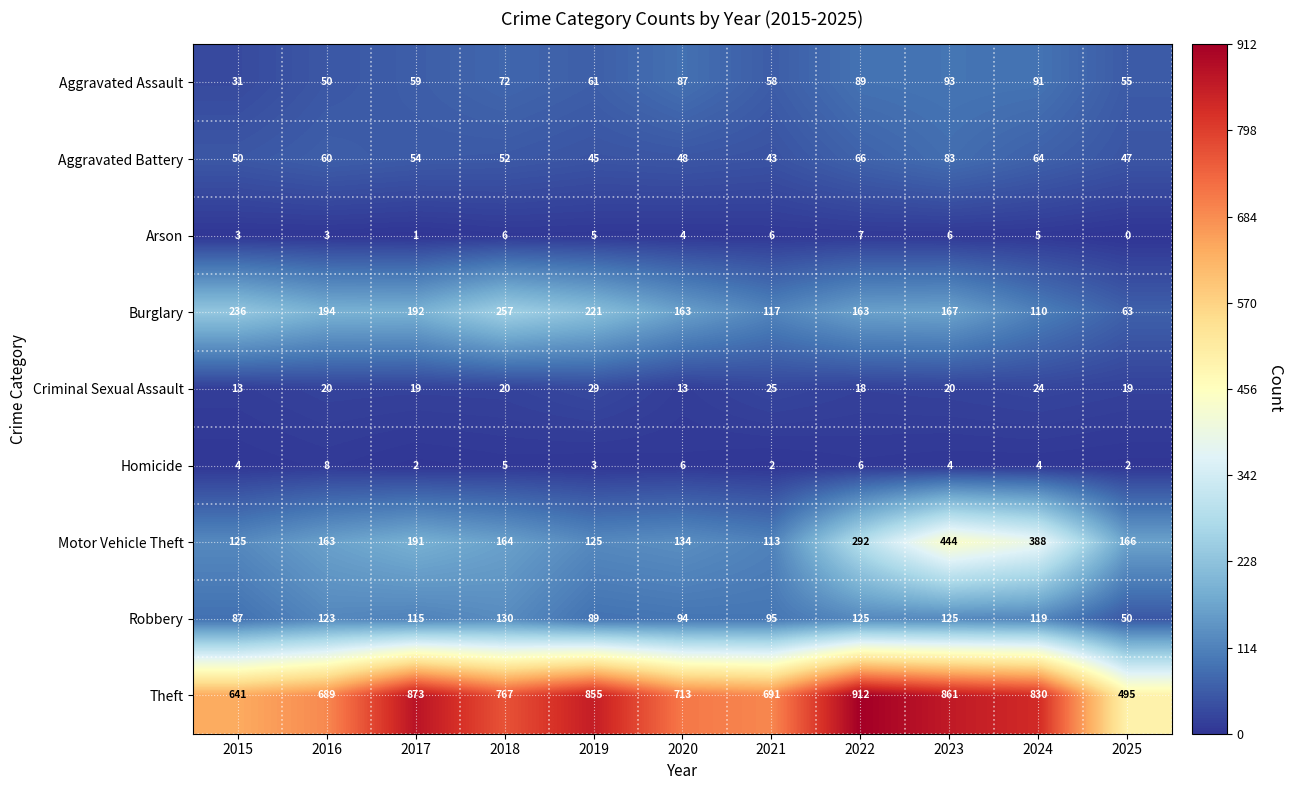

What is the spread (max minus min) of values at 2017?

872